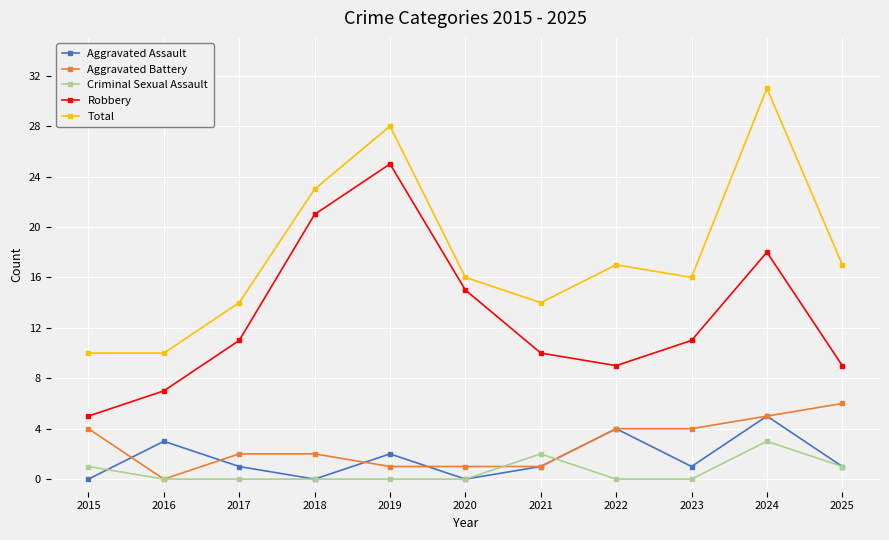

Is it true that Criminal Sexual Assault equals 2 at 2019?

False